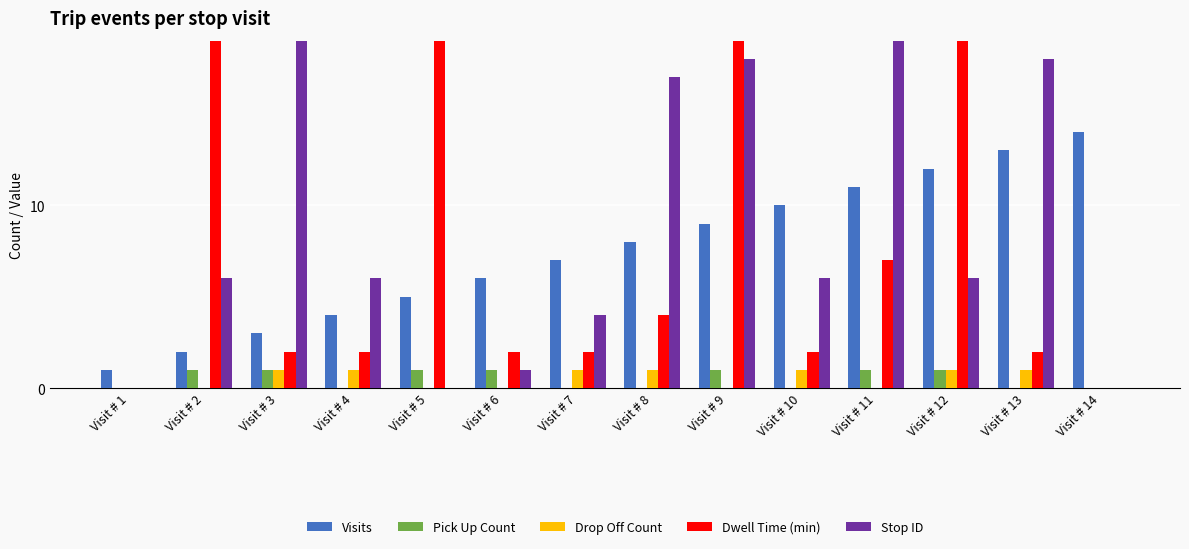

How many values in Stop ID are above zero?

11